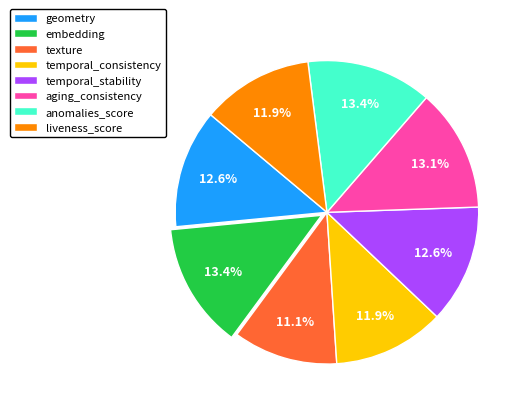

To the nearest percent, what is the difference between the texture and aging_consistency slice percentages?

2%